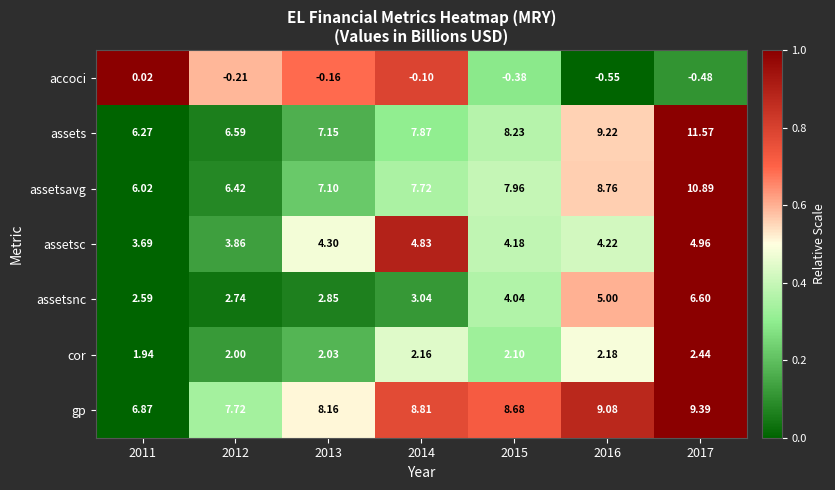

Is the value of assets at 2015 greater than the value of gp at 2014?

No